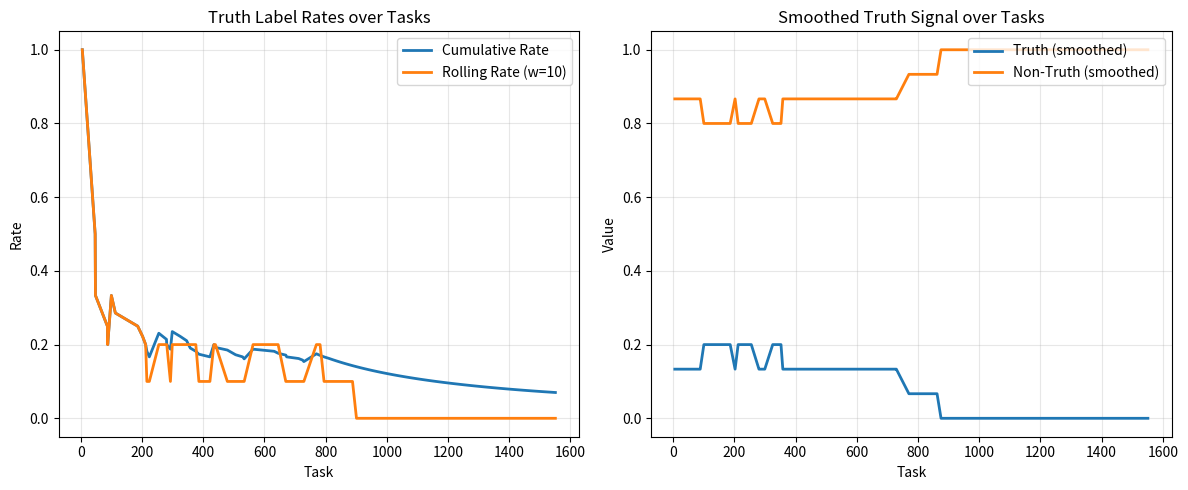

True or false: Cumulative Truth Rate has more than 1 interior local peaks.

True